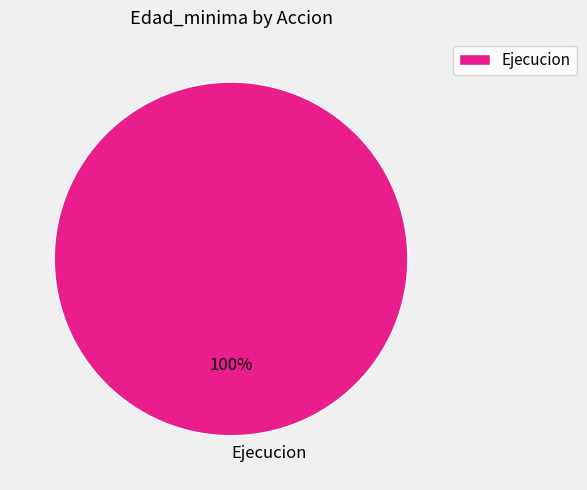

To the nearest percent, what portion does Ejecucion represent?

100%